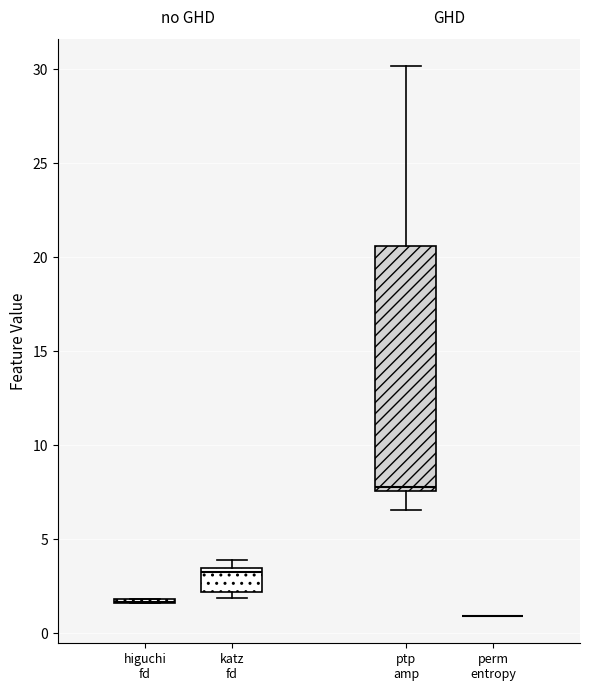

Where is the lower edge of the box for ptp amp on the y-axis? The values are not printed on the chart, so give them approximately, as read against the axis.

7.5